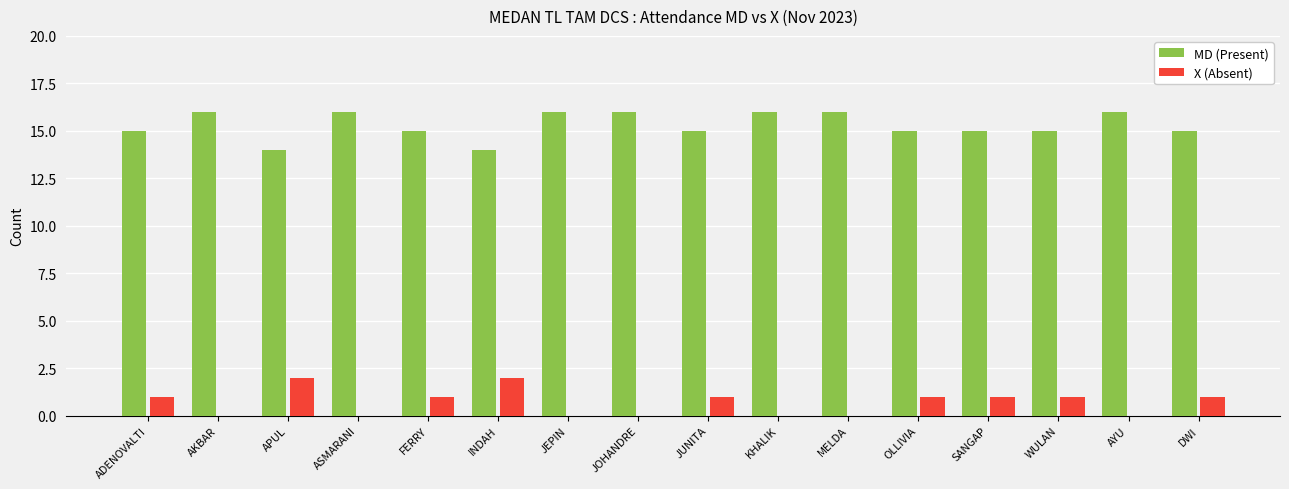

The MD (Present) series shows 15 at DWI. True or false?

True